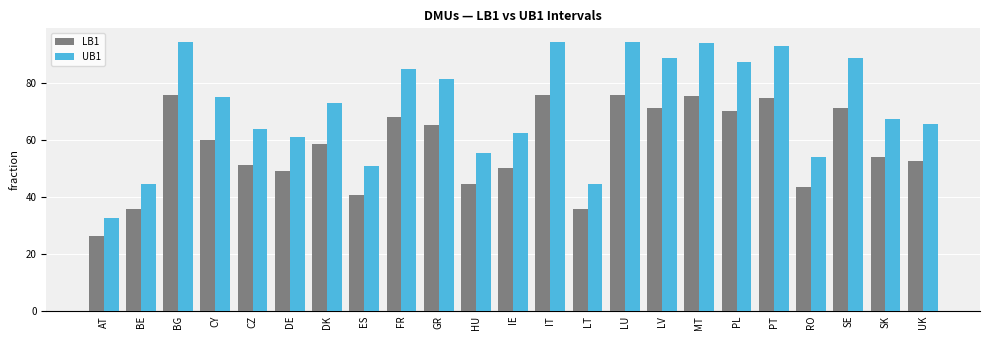

Which category has the lowest value across all series?

AT